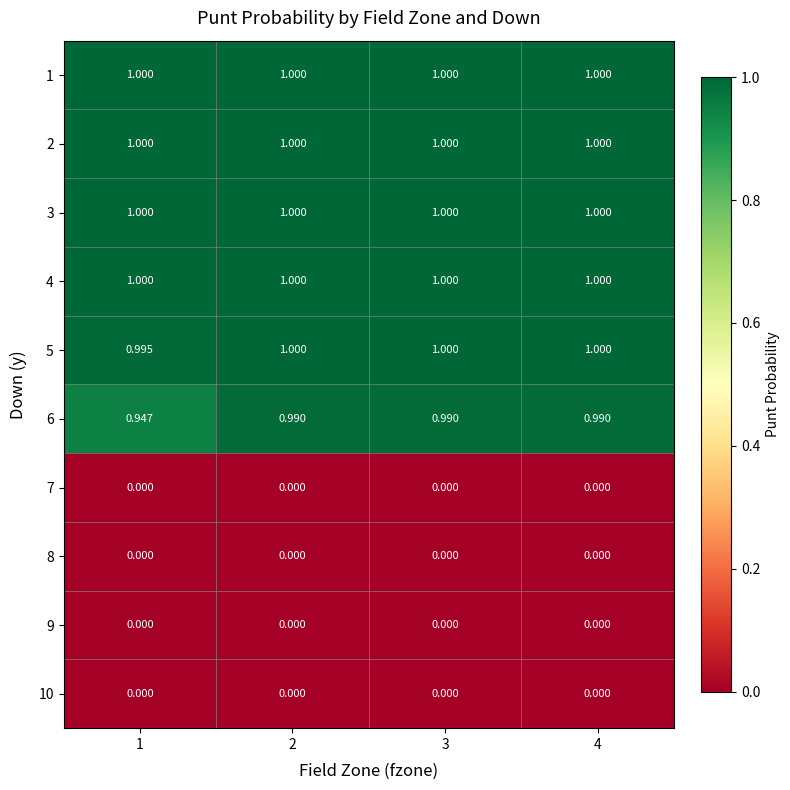

What is the total value across all series at 1?

5.9